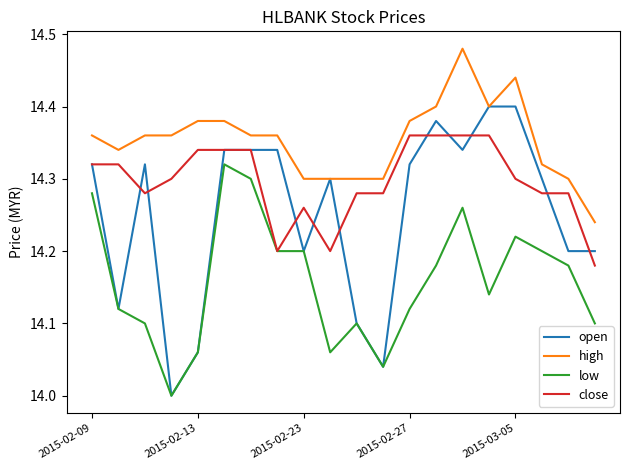

List the series in order of their peak value, lowest first.

low, close, open, high